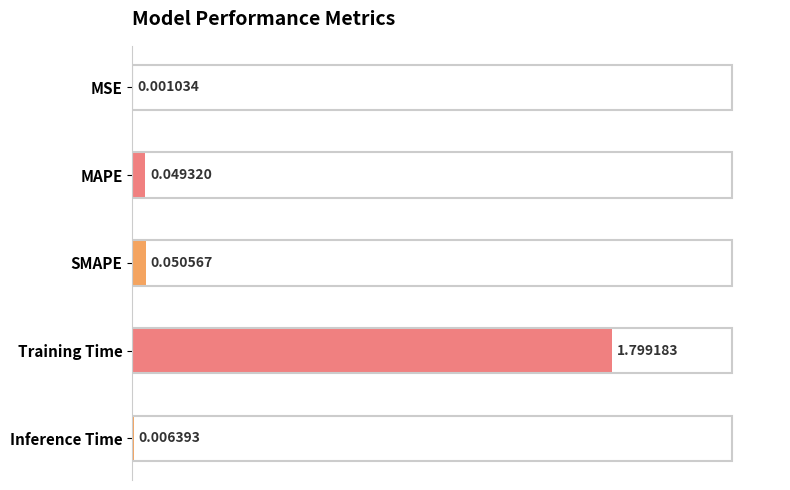

Which has a higher value, Inference Time or MSE?

Inference Time